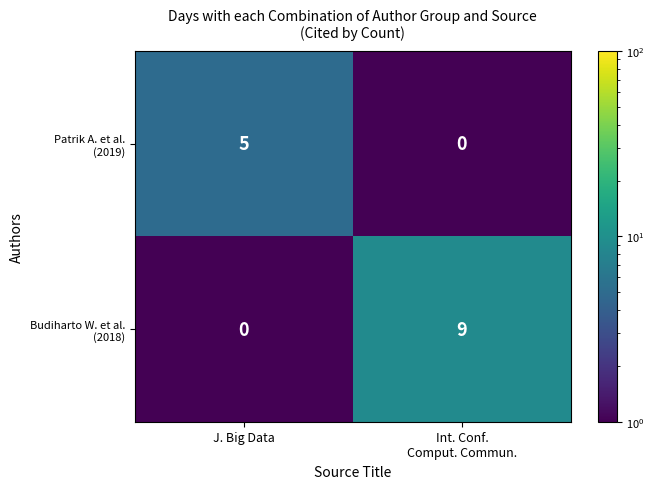

What is the maximum value shown in the chart?

9